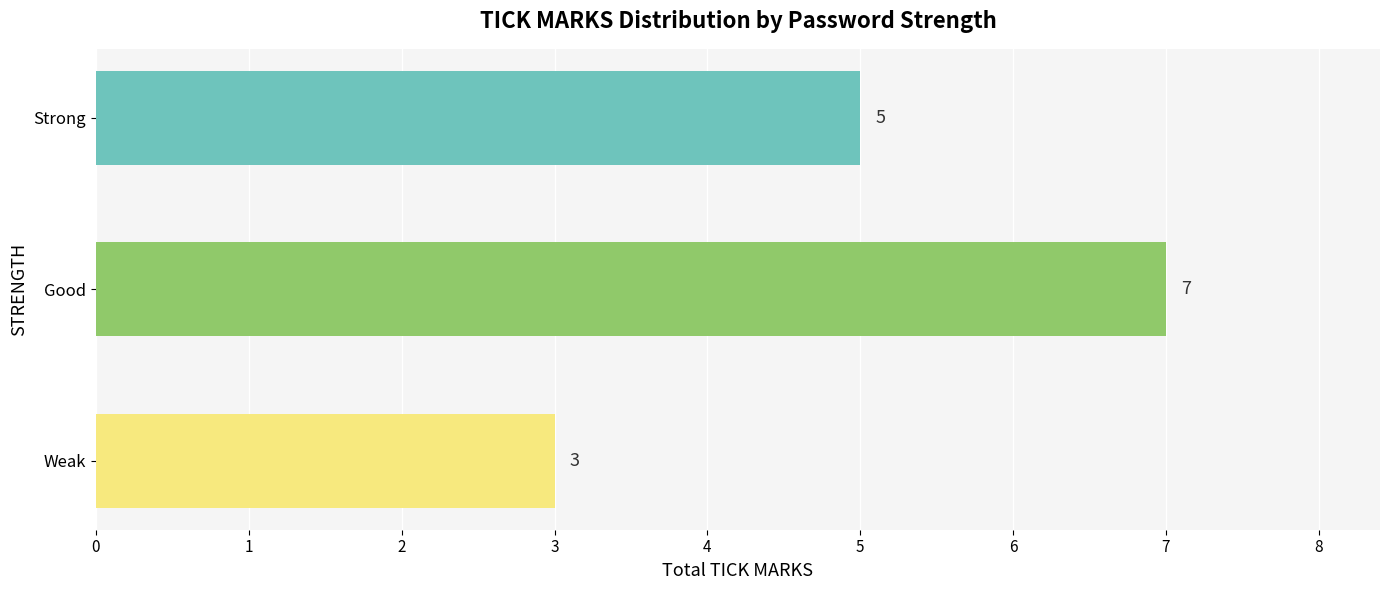

List the labels in order of value, largest first.

Good, Strong, Weak